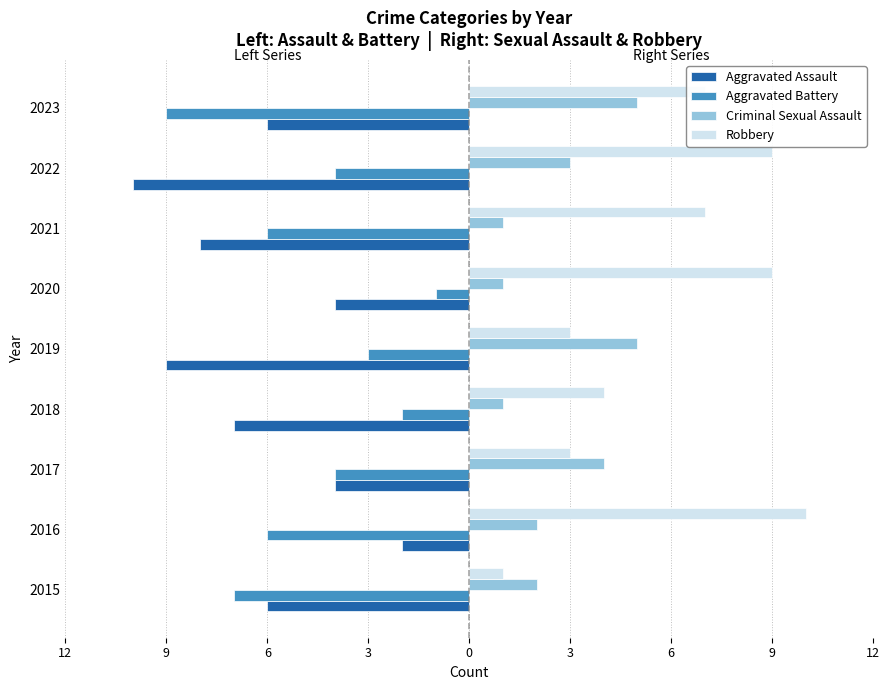

Reading right to left, list all the values displayed in this chart.

Aggravated Assault: 12=-6	9=-10	6=-8	3=-4	0=-9	3=-7	6=-4	9=-2	12=-6
Aggravated Battery: 12=-9	9=-4	6=-6	3=-1	0=-3	3=-2	6=-4	9=-6	12=-7
Criminal Sexual Assault: 12=5	9=3	6=1	3=1	0=5	3=1	6=4	9=2	12=2
Robbery: 12=7	9=9	6=7	3=9	0=3	3=4	6=3	9=10	12=1